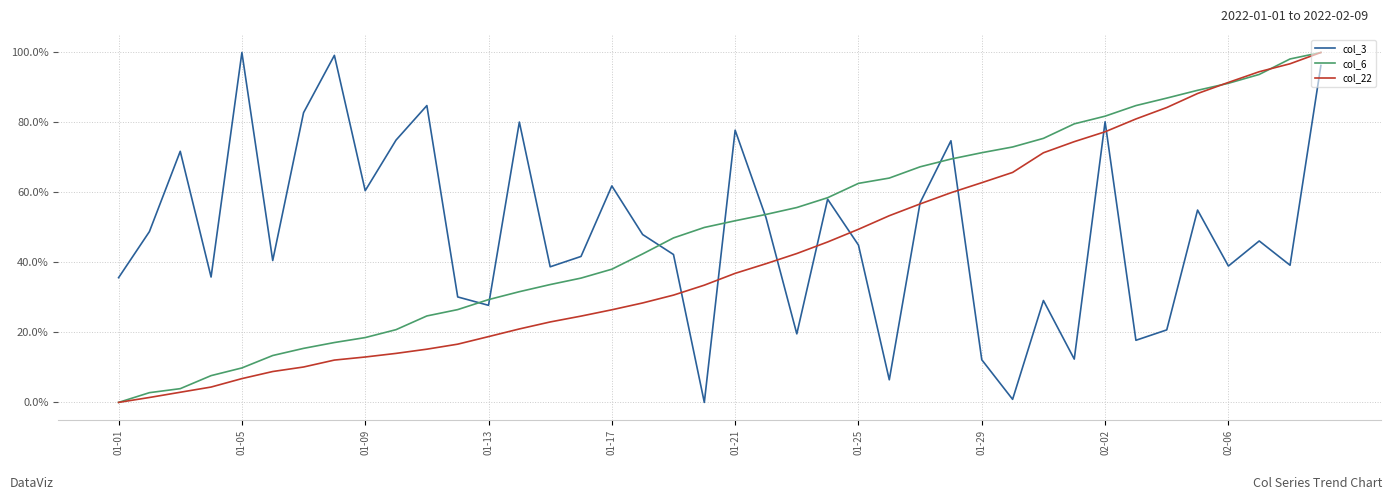

What is the average value of the col_3 series?

48.6